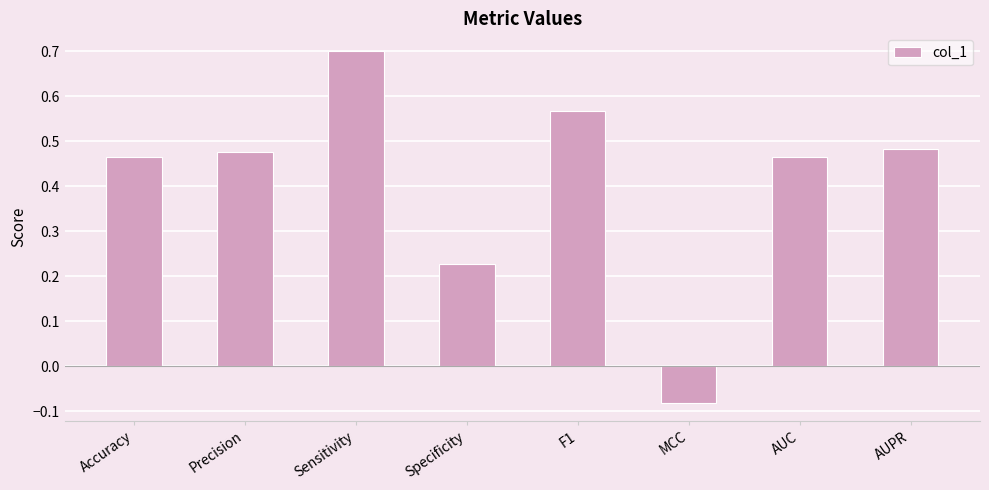

At which label does the data first exceed 0?

Accuracy